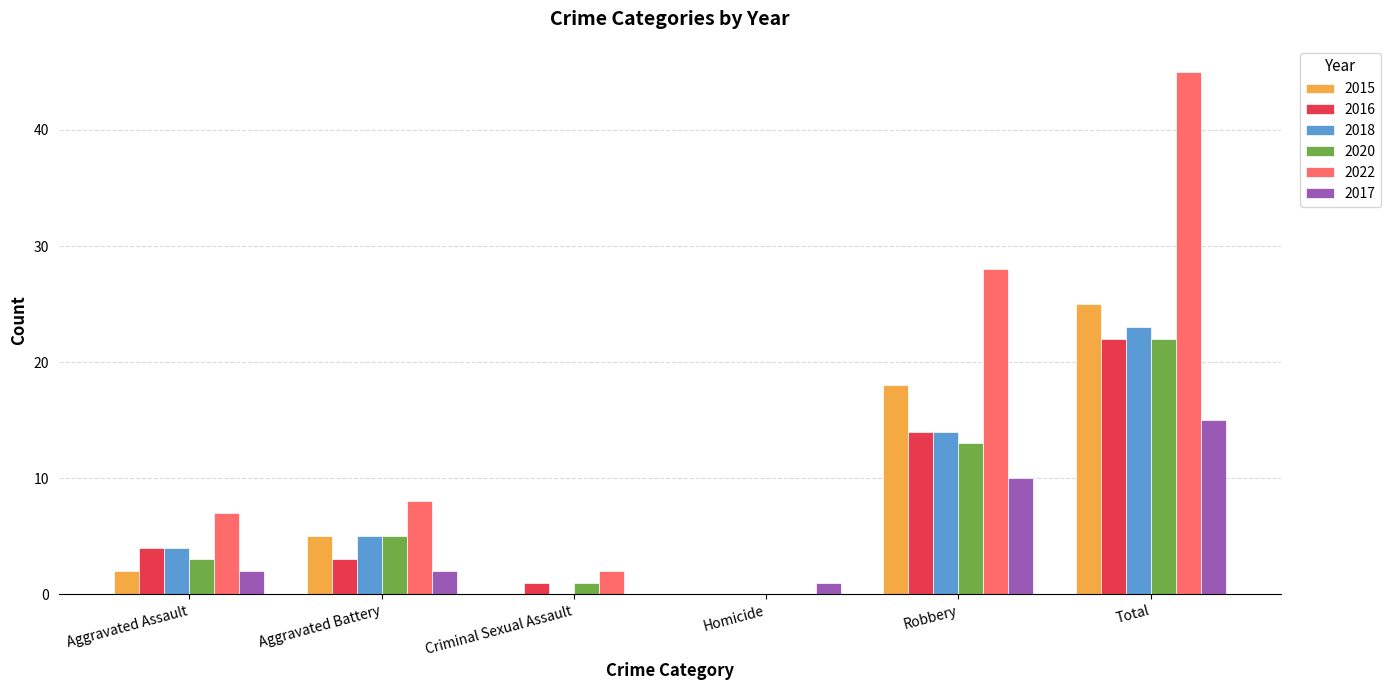

The 2018 series shows 0 at Criminal Sexual Assault. True or false?

True